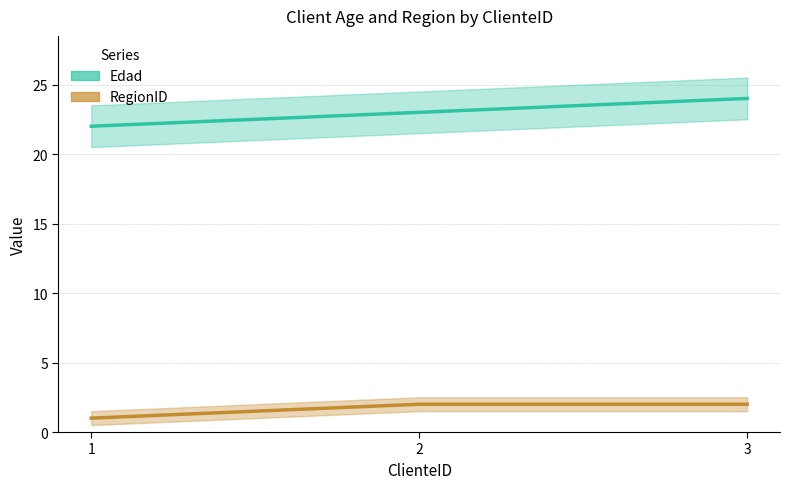

At how many categories does at least one series exceed 5?

3